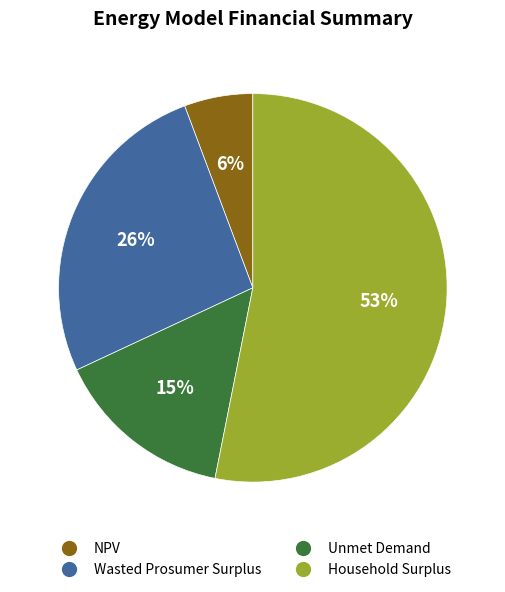

Rank the categories by value from highest to lowest.

Household Surplus, Wasted Prosumer Surplus, Unmet Demand, NPV